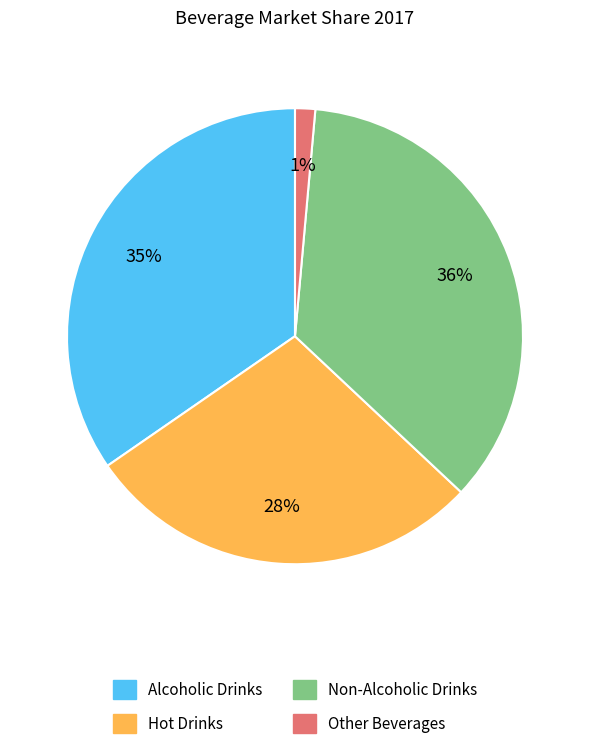

How many segments does this pie chart have?

4